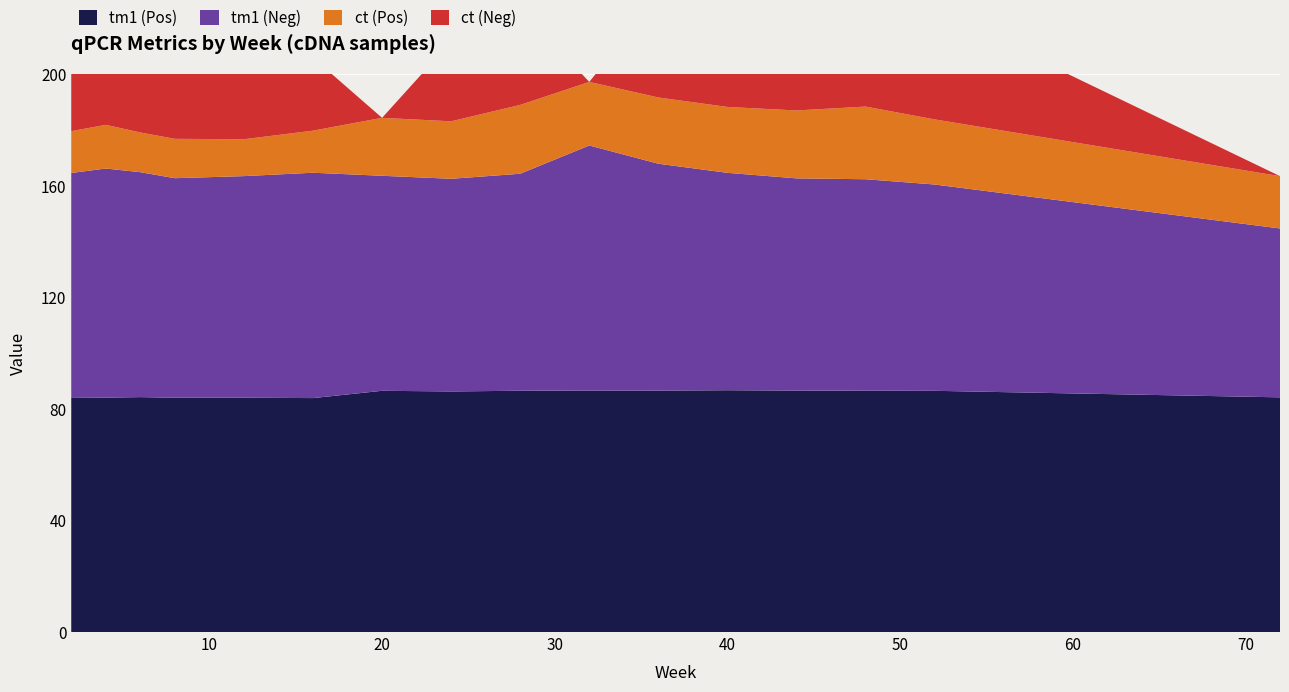

Reading left to right, extract all data points from this chart.

tm1 (Pos): 2=84.2	4=84.1	6=84.3	8=84.0	12=84.0	16=83.9	20=86.5	24=86.3	28=86.5	32=86.6	36=86.6	40=86.7	44=86.6	48=86.6	52=86.5	72=84.2
tm1 (Neg): 2=80.5	4=82.2	6=80.7	8=78.7	12=79.5	16=80.8	20=77.1	24=76.3	28=77.8	32=87.9	36=81.4	40=78.0	44=76.1	48=75.8	52=74.0	72=60.6
ct (Pos): 2=15.0	4=15.7	6=14.2	8=14.1	12=13.2	16=15.1	20=20.8	24=20.6	28=24.7	32=22.8	36=23.8	40=23.6	44=24.4	48=26.1	52=23.4	72=18.8
ct (Neg): 2=35.6	4=32.8	6=32.4	8=29.3	12=24.2	16=26.2	20=0.0	24=28.6	28=34.7	32=0.0	36=36.6	40=33.9	44=35.5	48=35.1	52=39.3	72=0.0